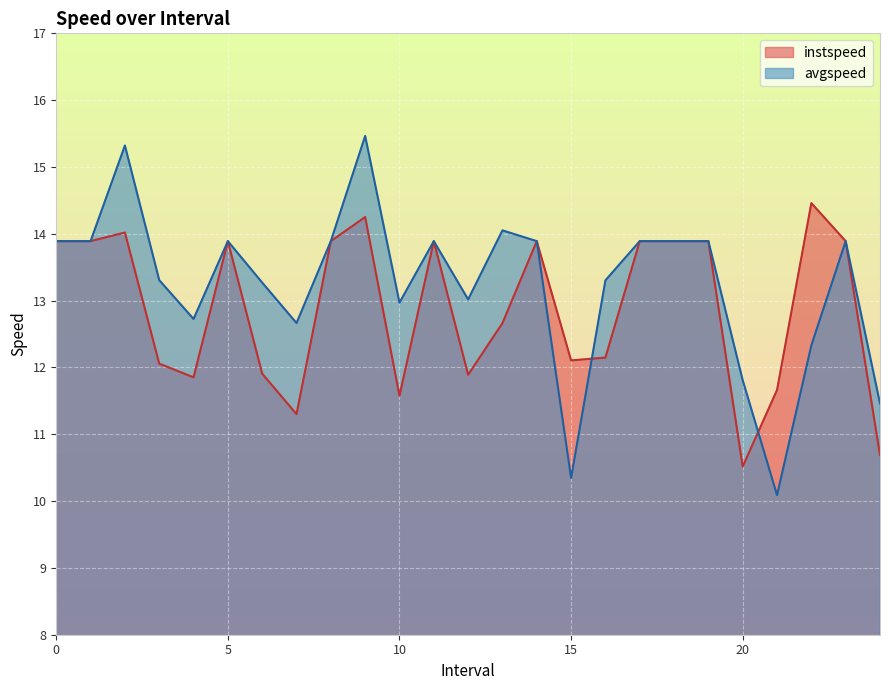

Reading left to right, what are all the values shown in this chart?

instspeed: 13.9	13.9	14.0	12.1	11.9	13.9	11.9	11.3	13.9	14.3	11.6	13.9	11.9	12.7	13.9	12.1	12.1	13.9	13.9	13.9	10.5	11.7	14.5	13.9	10.7
avgspeed: 13.9	13.9	15.3	13.3	12.7	13.9	13.3	12.7	13.9	15.5	13.0	13.9	13.0	14.1	13.9	10.3	13.3	13.9	13.9	13.9	11.8	10.1	12.3	13.9	11.5